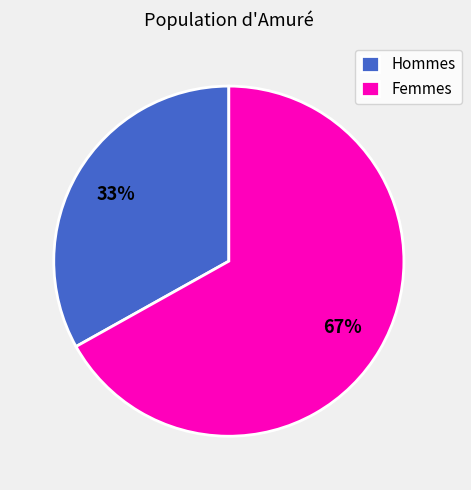

Is Femmes the majority of the pie?

Yes